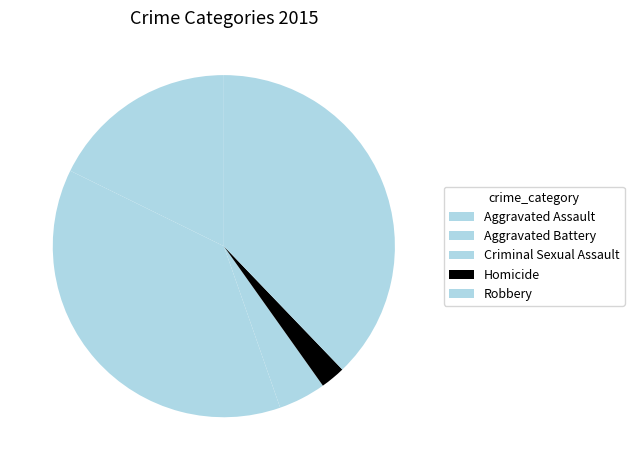

True or false: Aggravated Battery accounts for 38% of the total.

True